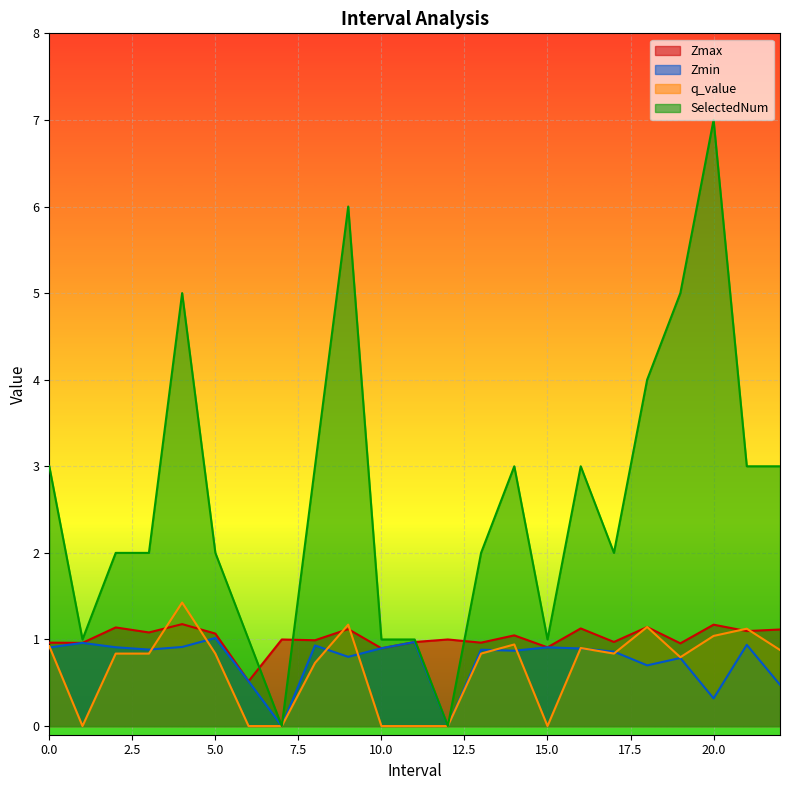

How many intersections are there between q_value and Zmax?

8